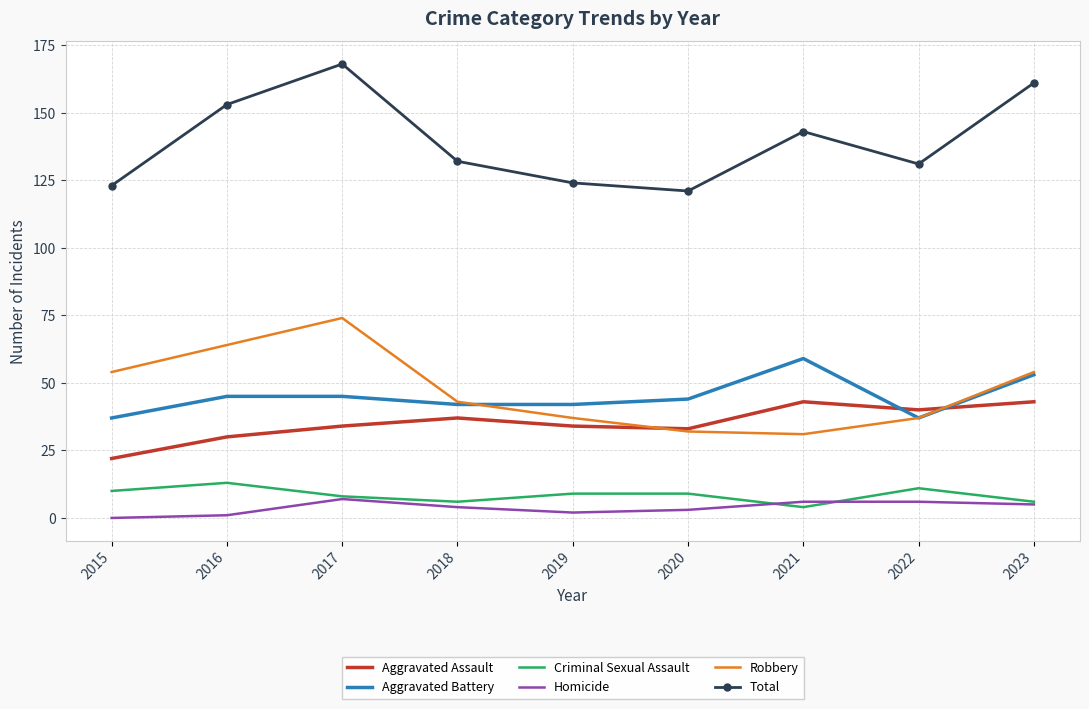

What is the difference between the highest and lowest values at 2020?

118